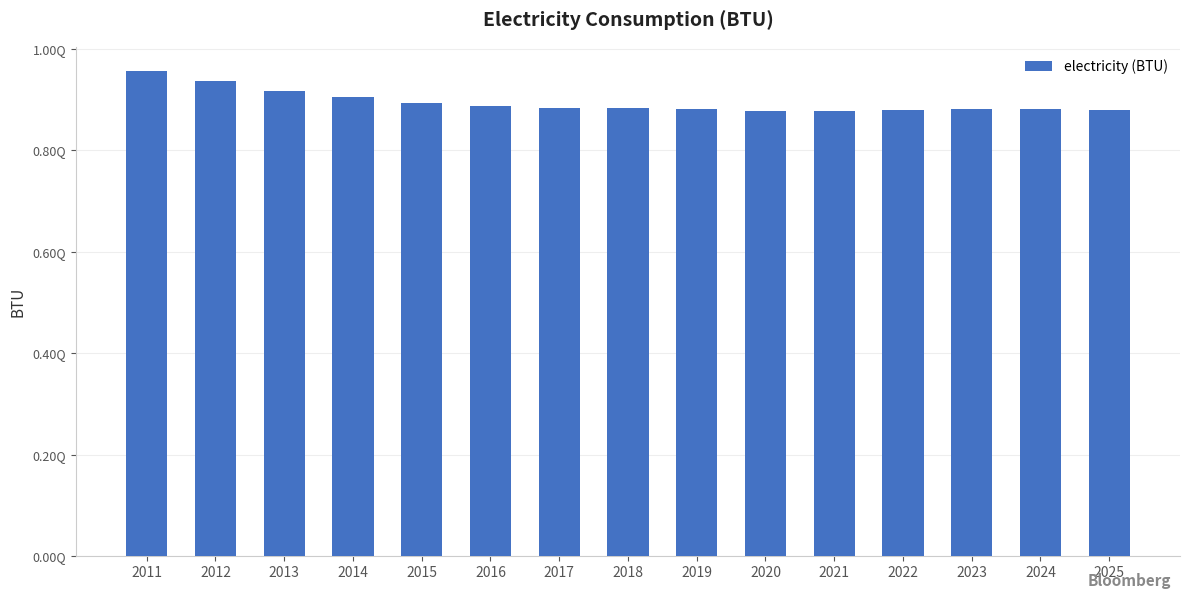

What is the sum of all values?

13415385000000000